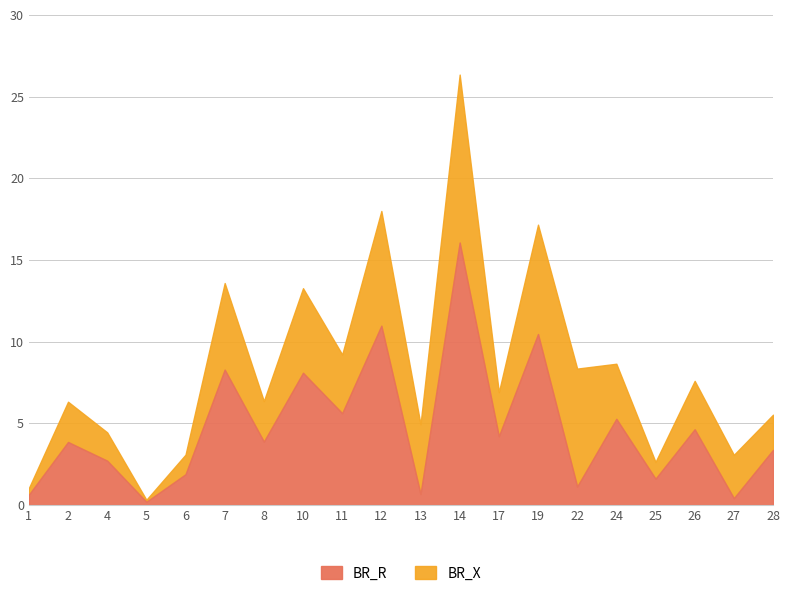

Reading right to left, extract all data points from this chart.

BR_R: 28=3.4	27=0.4	26=4.6	25=1.6	24=5.3	22=1.1	19=10.5	17=4.2	14=16.1	13=0.7	12=11.0	11=5.6	10=8.1	8=3.9	7=8.3	6=1.9	5=0.2	4=2.7	2=3.9	1=0.6
BR_X: 28=2.2	27=2.7	26=3.0	25=1.0	24=3.4	22=7.2	19=6.7	17=2.7	14=10.3	13=4.3	12=7.0	11=3.6	10=5.2	8=2.5	7=5.3	6=1.2	5=0.1	4=1.7	2=2.5	1=0.4